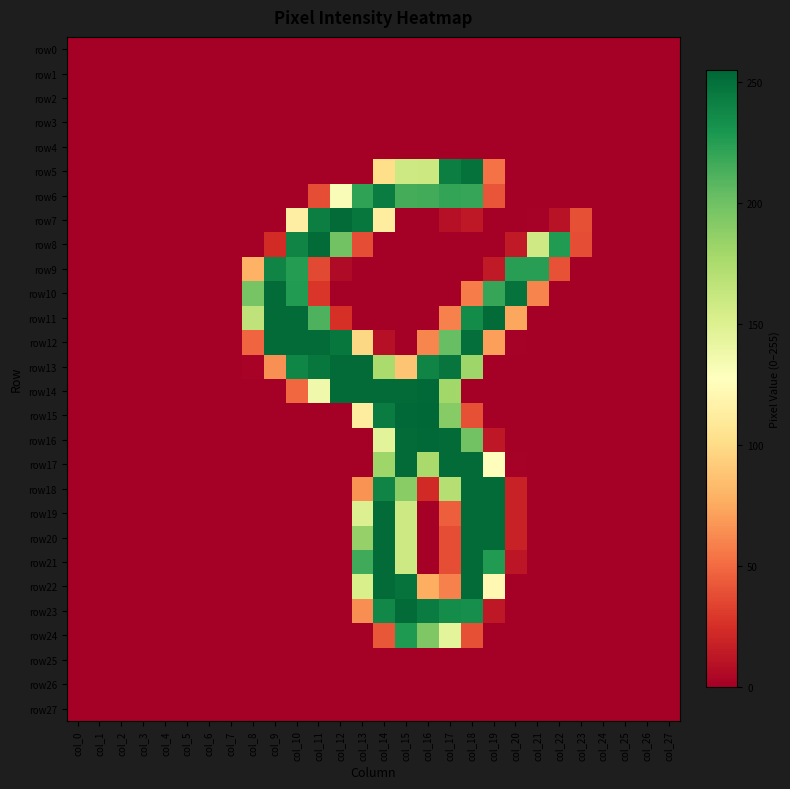

How many distinct data groups are displayed?

28